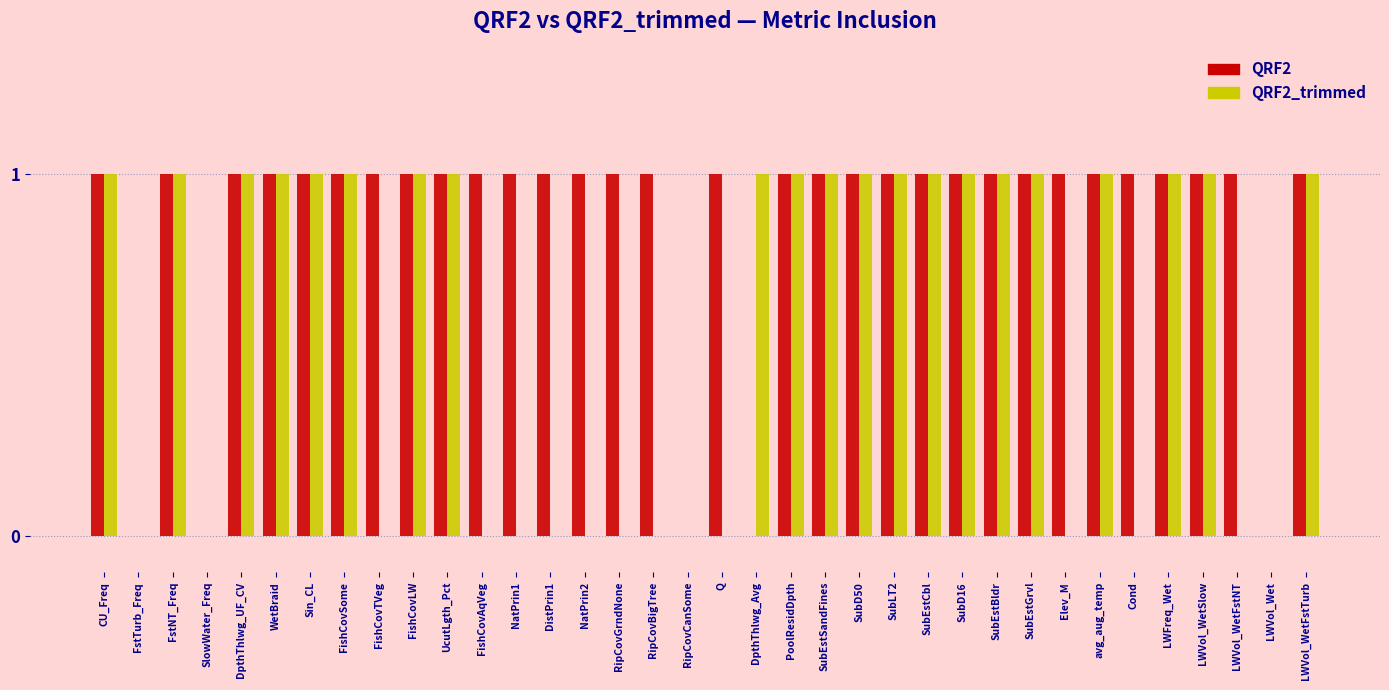

The value of QRF2 at SubD50 is 0. True or false?

False